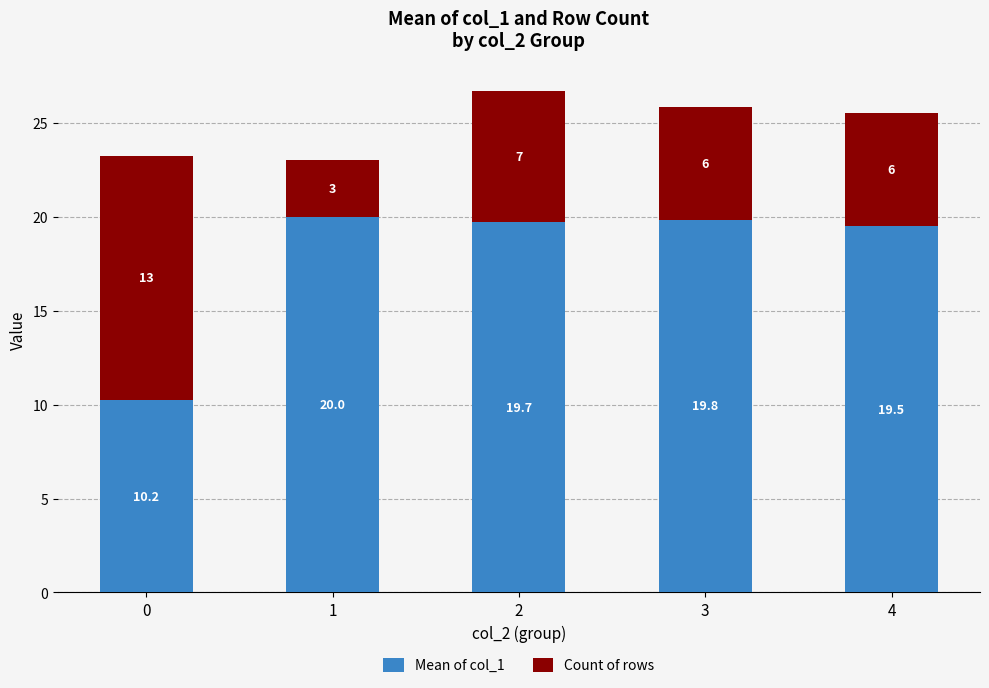

List the labels in order of Mean of col_1 value, smallest first.

0, 4, 2, 3, 1